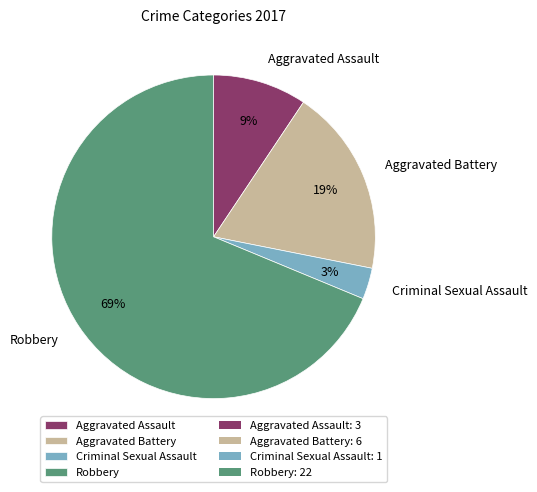

How many segments does this pie chart have?

4